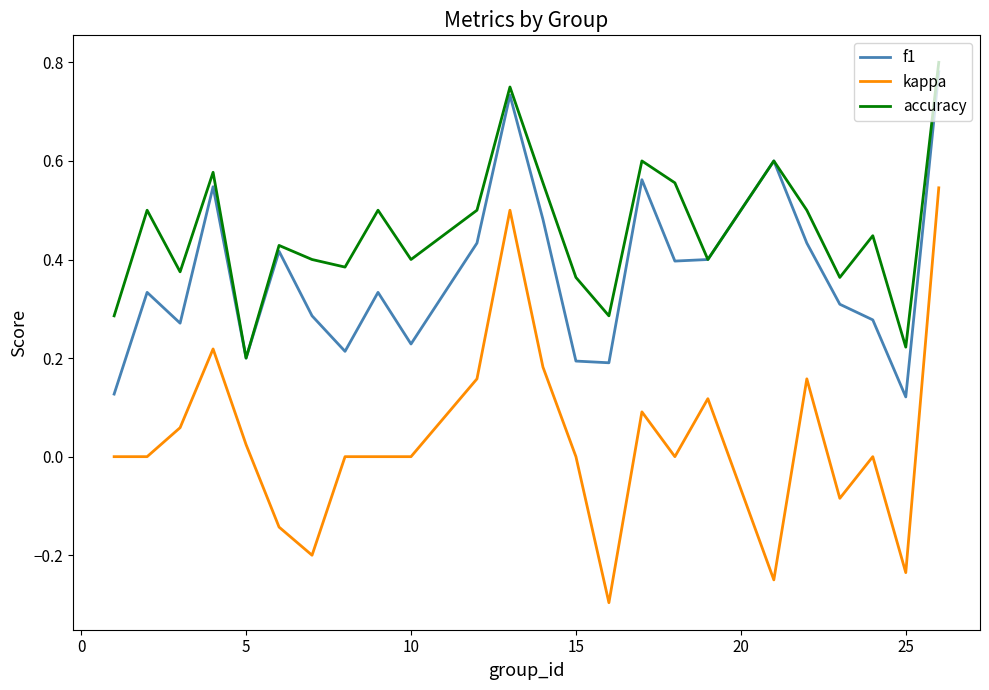

Which series has the largest total across all categories?

accuracy